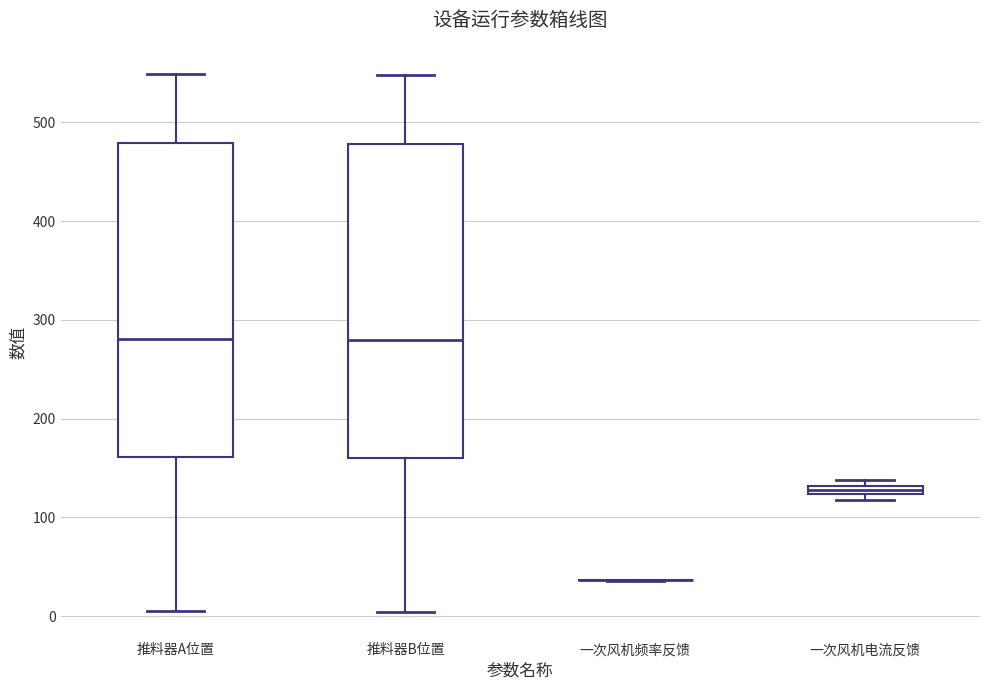

Where does the lower whisker of the box for 推料器B位置 end on the y-axis? The values are not printed on the chart, so give them approximately, as read against the axis.

0